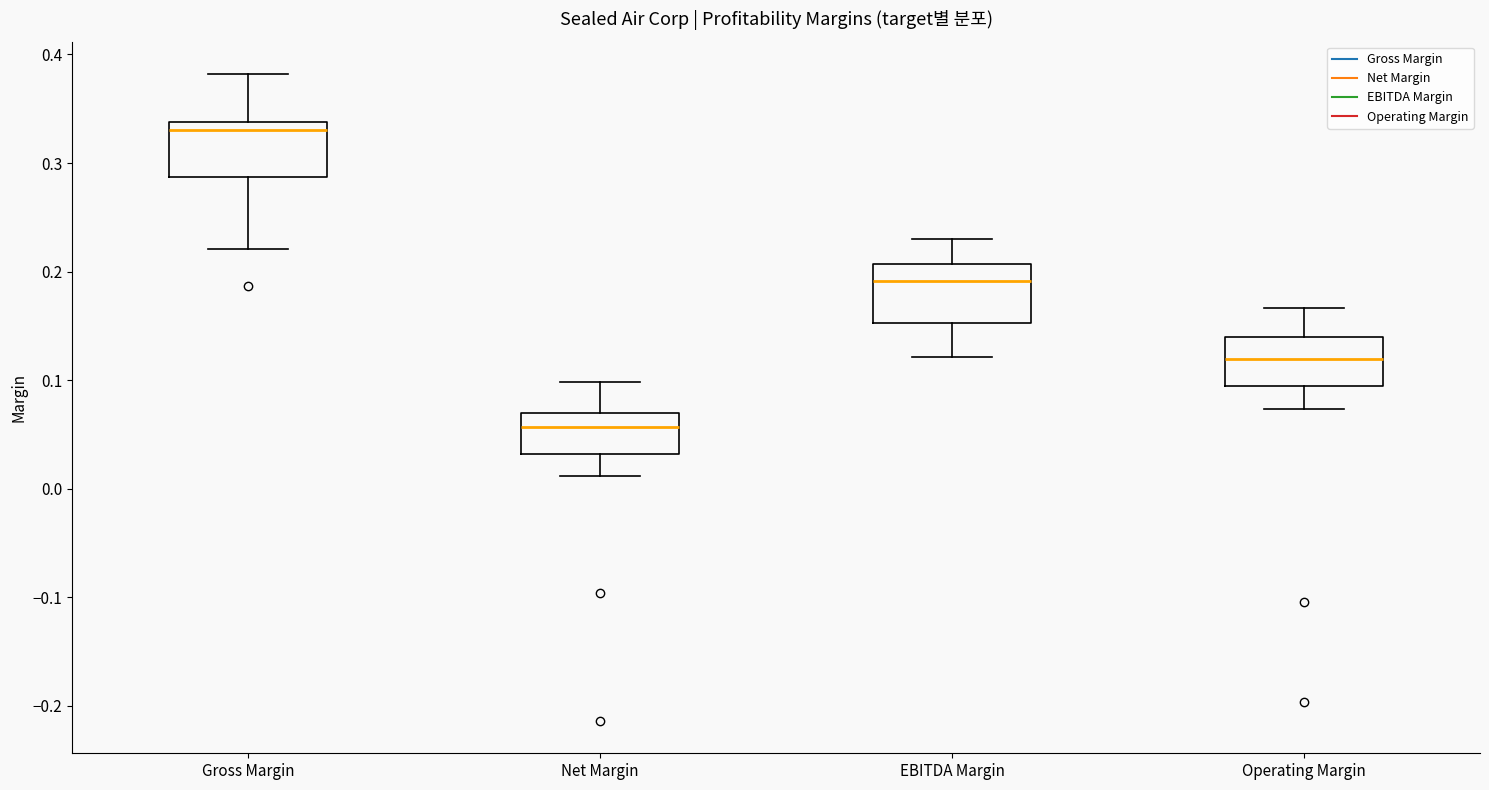

Reading left to right, transcribe this box plot: for each box, give where its median line is, the range the box spans, and where its two whiskers end, as read against the y-axis. The values are not printed on the chart, so give them approximately, as read against the axis.

Gross Margin: median 0.33, box 0.29 to 0.34, whiskers 0.22 to 0.38
Net Margin: median 0.06, box 0.03 to 0.07, whiskers 0.01 to 0.10
EBITDA Margin: median 0.19, box 0.15 to 0.21, whiskers 0.12 to 0.23
Operating Margin: median 0.12, box 0.09 to 0.14, whiskers 0.07 to 0.17